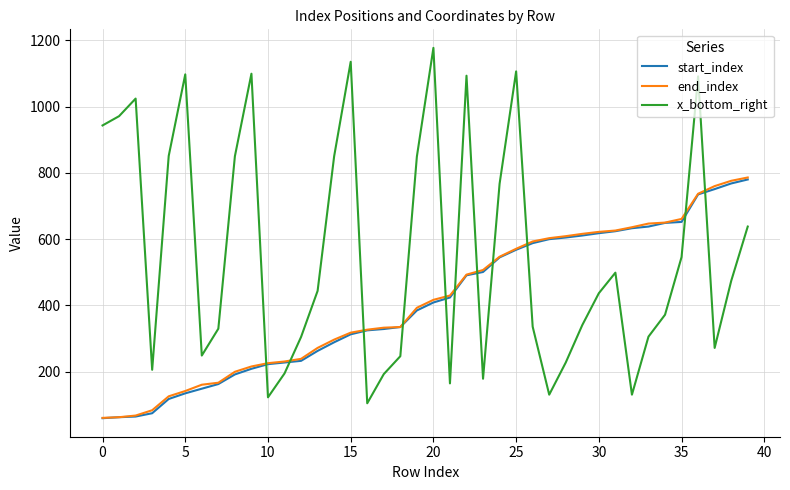

How many times do x_bottom_right and start_index cross each other?

11